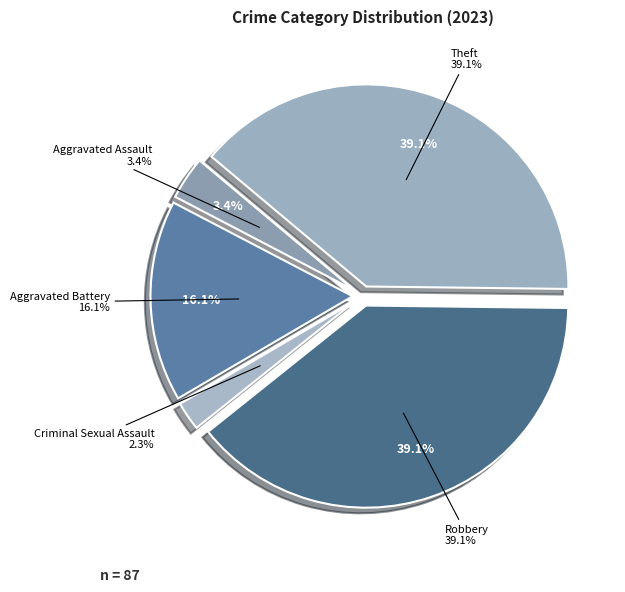

Between Criminal Sexual Assault and Robbery, which is larger?

Robbery